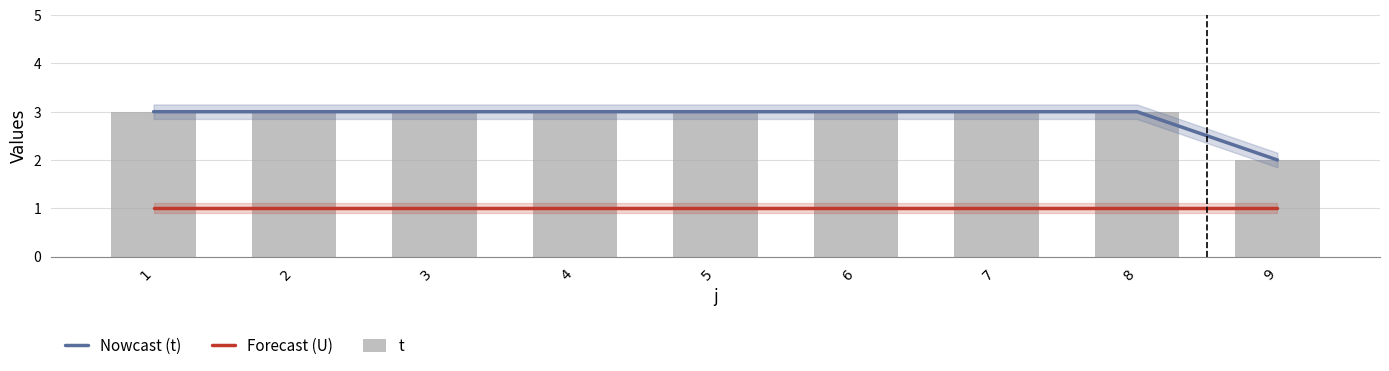

At how many categories does at least one series exceed 1?

9